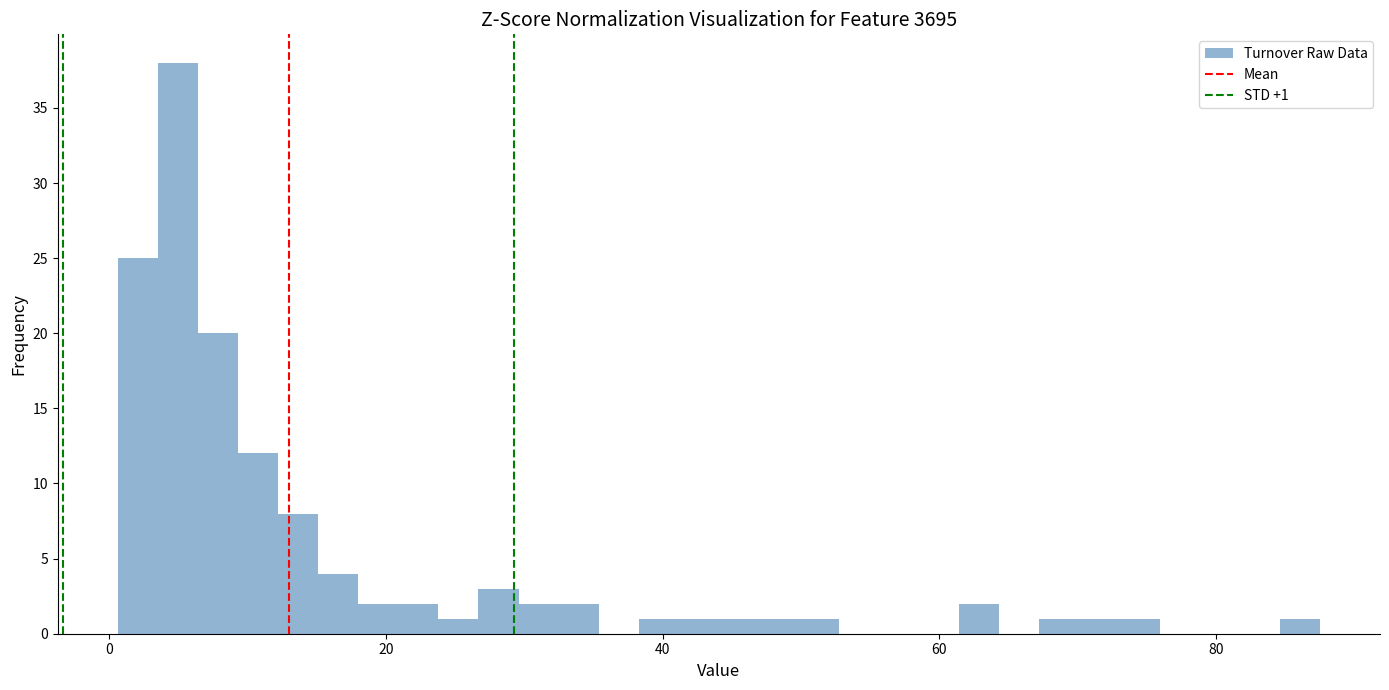

Read against the x-axis, roughly where is the centre of the tallest bar?

4